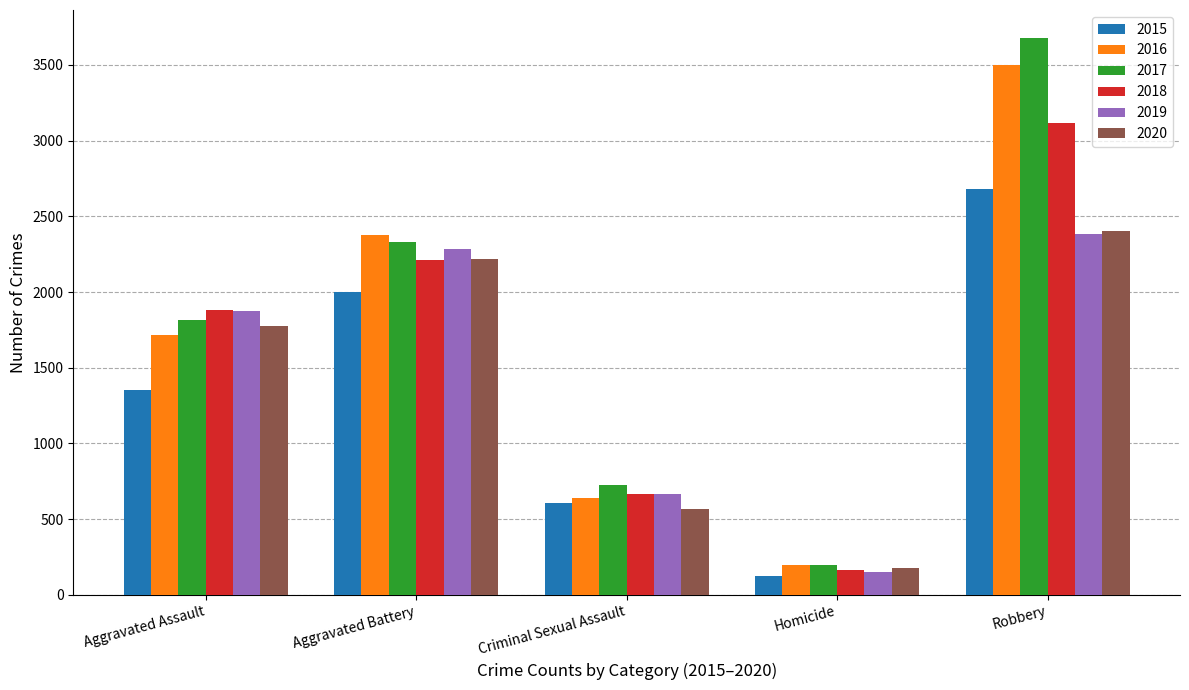

Reading left to right, extract all data points from this chart.

2015: 1351	2003	608	127	2677
2016: 1714	2379	642	198	3496
2017: 1815	2333	724	196	3678
2018: 1878	2209	664	166	3115
2019: 1873	2286	666	151	2381
2020: 1778	2218	565	175	2404